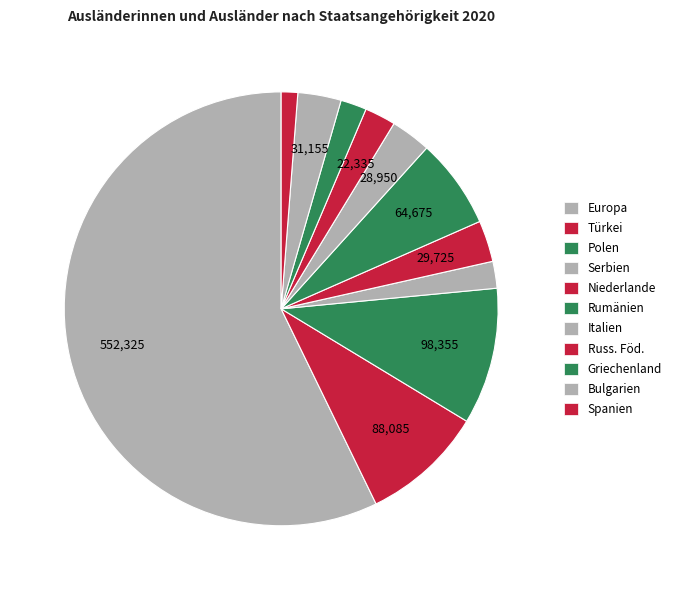

Is Rumänien the majority of the pie?

No